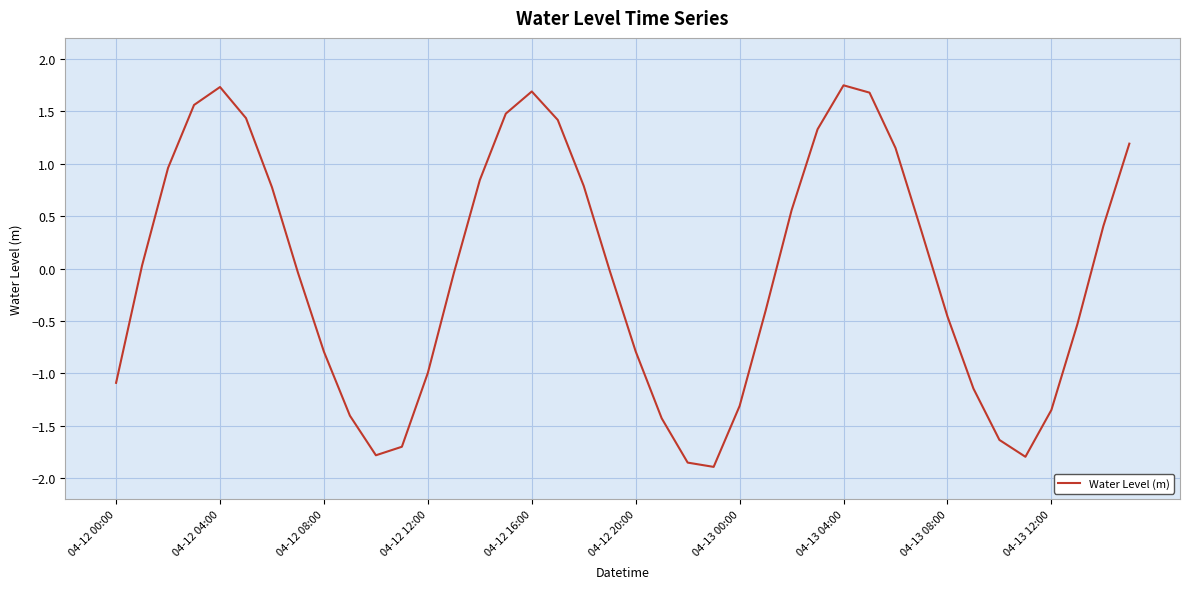

What is the difference between the maximum and minimum values?

3.6